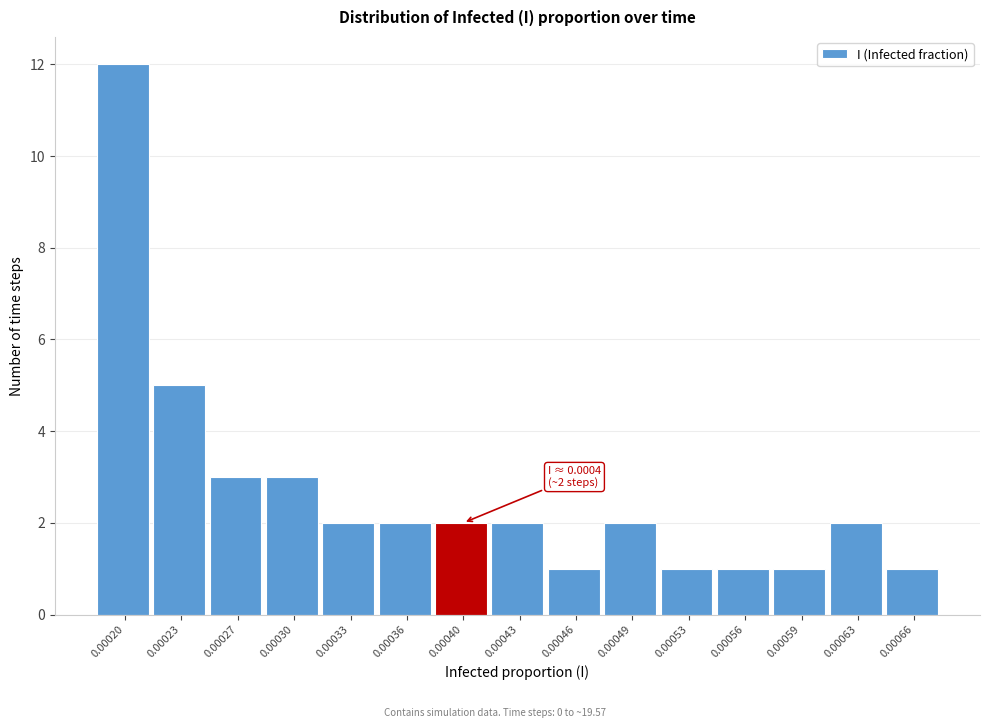

Reading left to right, what are all the values shown in this chart?

12	5	3	3	2	2	2	2	1	2	1	1	1	2	1